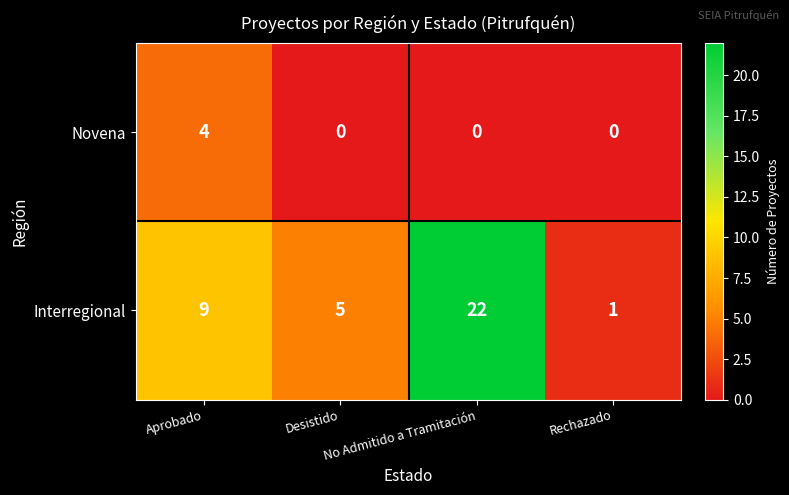

Which series has the widest spread of values?

Interregional